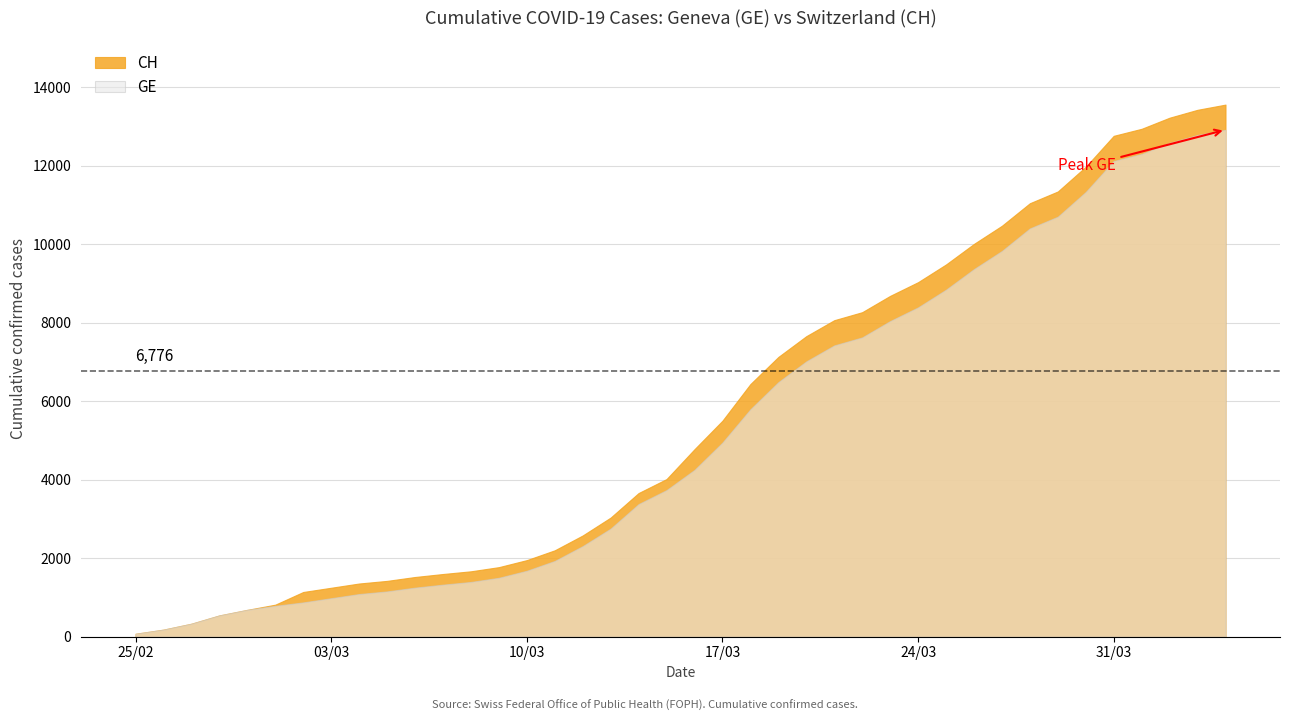

What is the highest value of the GE series?

12911